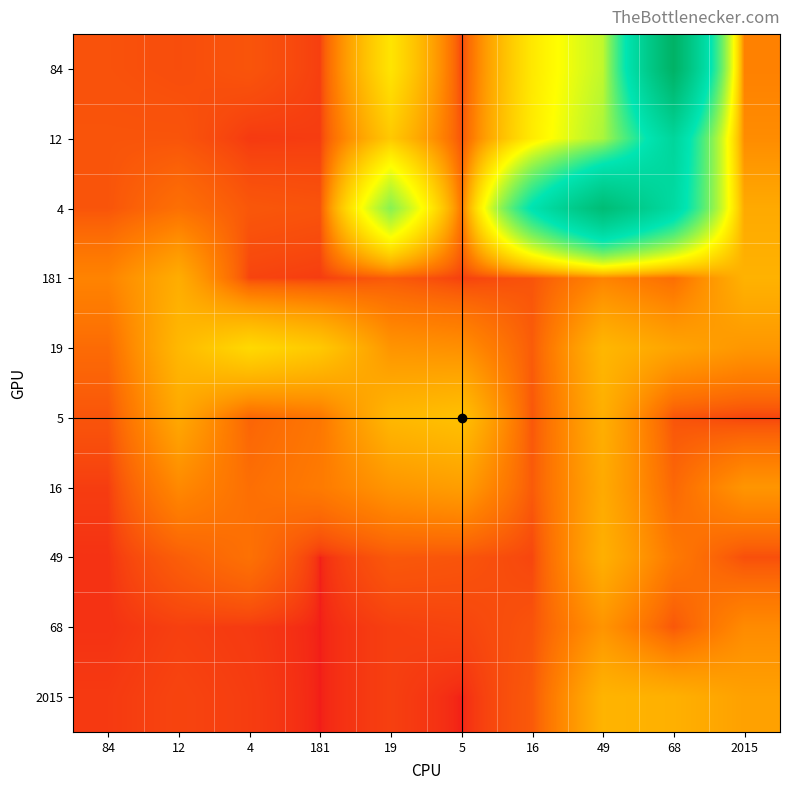

Reading left to right, transcribe all the data shown in this chart.

84: 84=16	12=13	4=18	181=6	19=300	5=9	16=312	49=524	68=2216	2015=72
12: 84=18	12=18	4=4	181=5	19=216	5=17	16=321	49=576	68=1371	2015=89
4: 84=18	12=46	4=20	181=17	19=661	5=54	16=1116	49=1938	68=1282	2015=143
181: 84=76	12=150	4=8	181=5	19=23	5=6	16=18	49=76	68=44	2015=161
19: 84=40	12=175	4=263	181=216	19=102	5=94	16=24	49=172	68=132	2015=106
5: 84=18	12=140	4=33	181=56	19=174	5=196	16=20	49=154	68=18	2015=8
16: 84=5	12=84	4=45	181=62	19=104	5=119	16=23	49=144	68=36	2015=104
49: 84=2	12=26	4=48	181=0	19=21	5=18	16=9	49=156	68=60	2015=14
68: 84=2	12=6	4=4	181=0	19=6	5=8	16=17	49=102	68=20	2015=87
2015: 84=4	12=8	4=5	181=0	19=6	5=0	16=22	49=165	68=157	2015=125